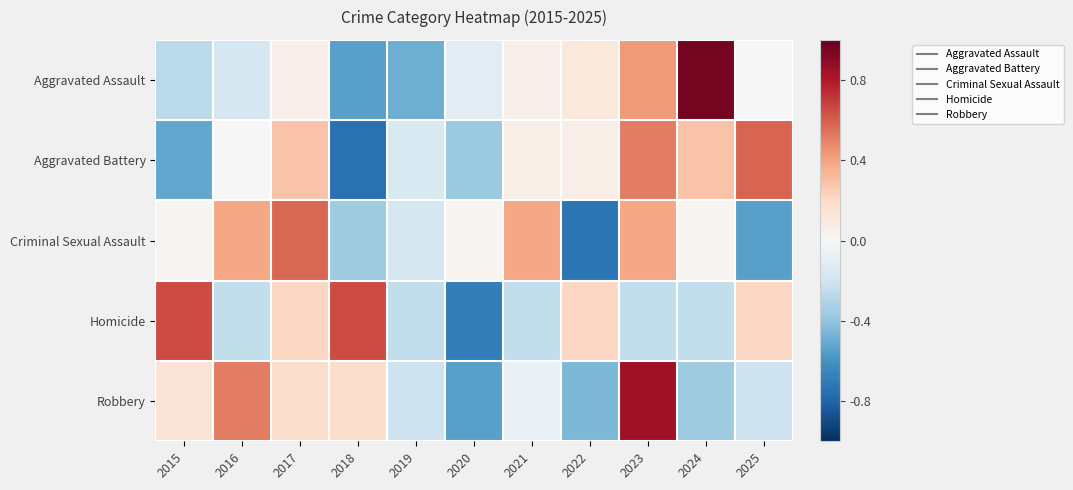

What is the difference between the highest and lowest values at 2018?

3.5